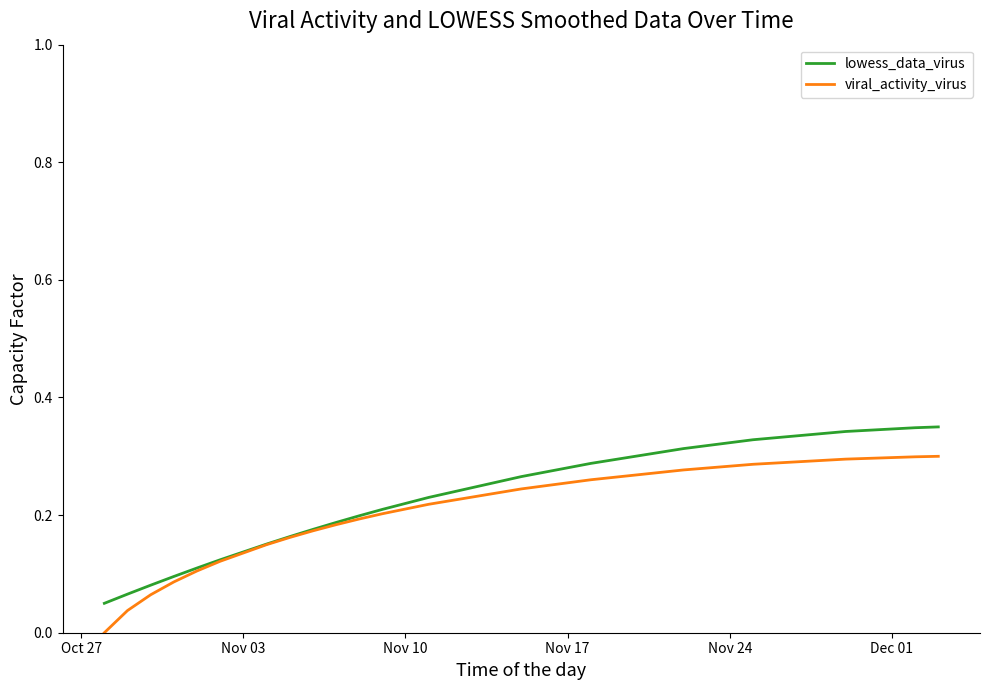

Rank the series by their maximum value, from highest to lowest.

lowess_data_virus, viral_activity_virus